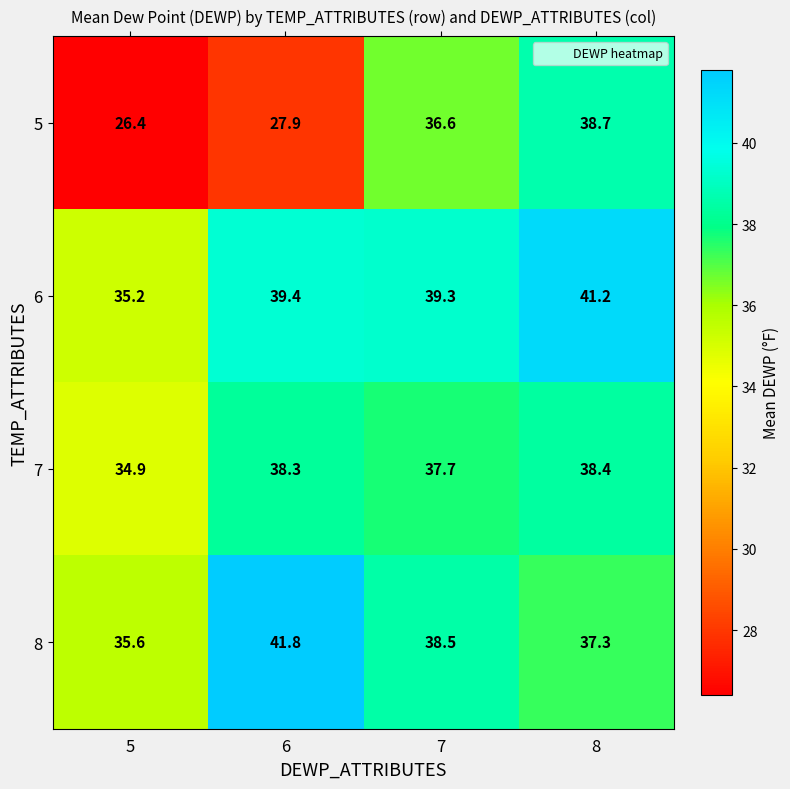

Reading left to right, transcribe all the data shown in this chart.

5: 26.4	27.9	36.6	38.7
6: 35.2	39.4	39.3	41.2
7: 34.9	38.3	37.7	38.4
8: 35.6	41.8	38.5	37.3